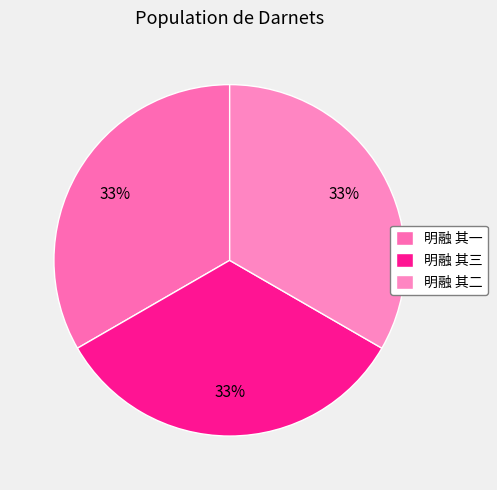

The 明融 其一 slice represents 33% of the pie. True or false?

True